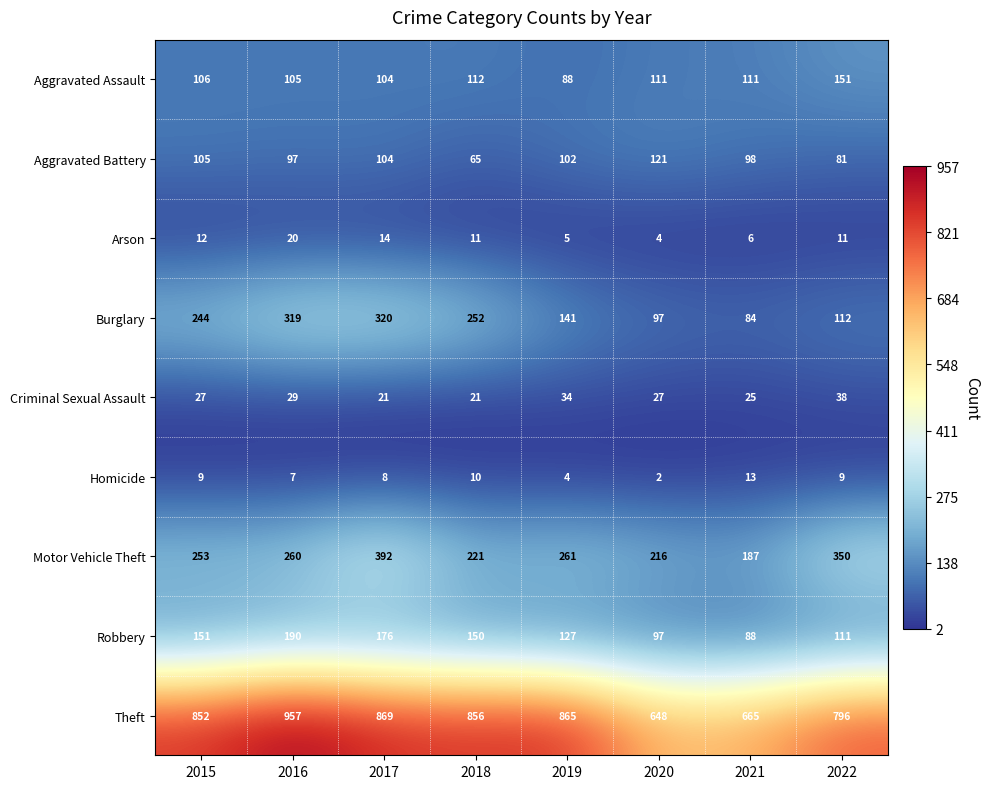

True or false: Homicide has a value of 12 at 2016.

False